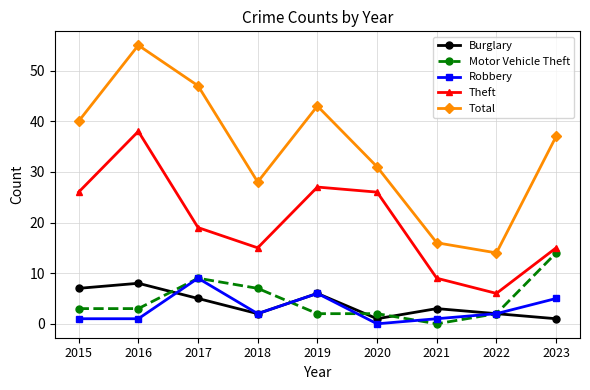

Reading left to right, extract all data points from this chart.

Burglary: 7	8	5	2	6	1	3	2	1
Motor Vehicle Theft: 3	3	9	7	2	2	0	2	14
Robbery: 1	1	9	2	6	0	1	2	5
Theft: 26	38	19	15	27	26	9	6	15
Total: 40	55	47	28	43	31	16	14	37